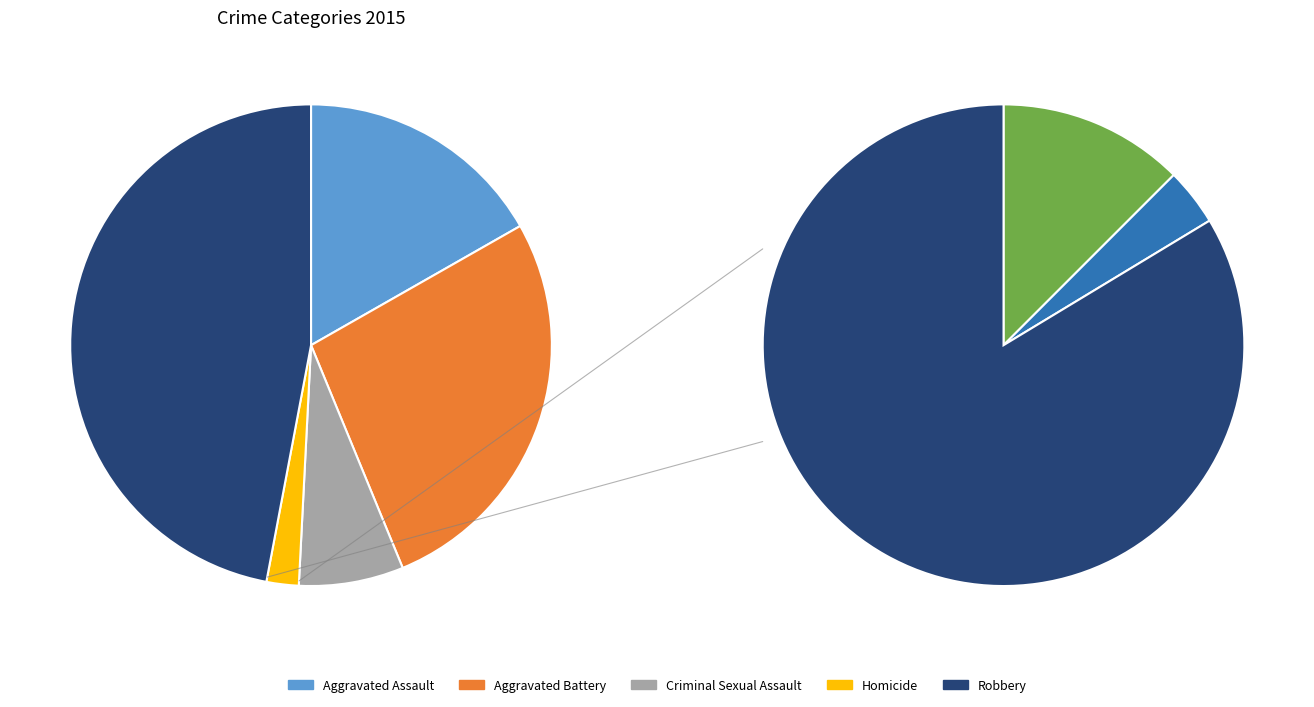

How much of the chart is everything except Homicide?

97.8%